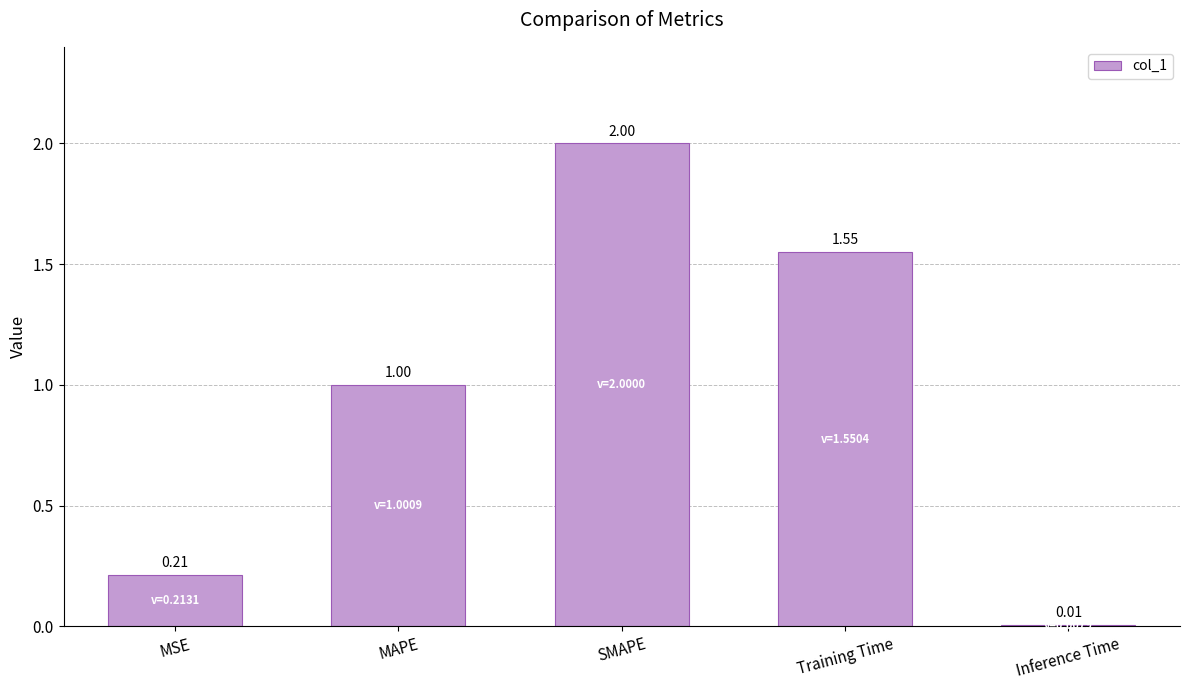

What is the label of the 3rd bar from the right?

SMAPE